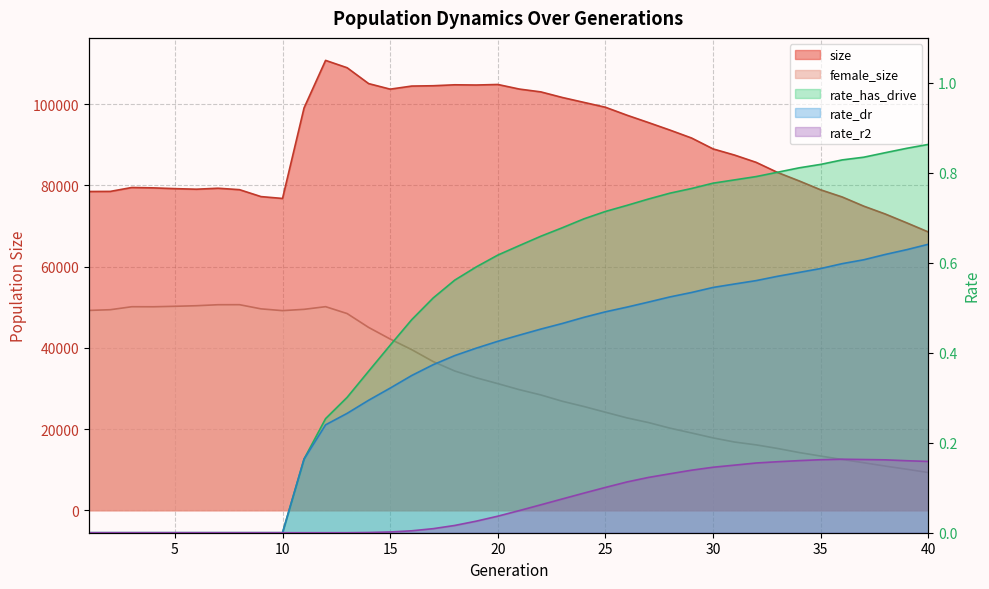

Which category has the highest value in the female_size series?

8